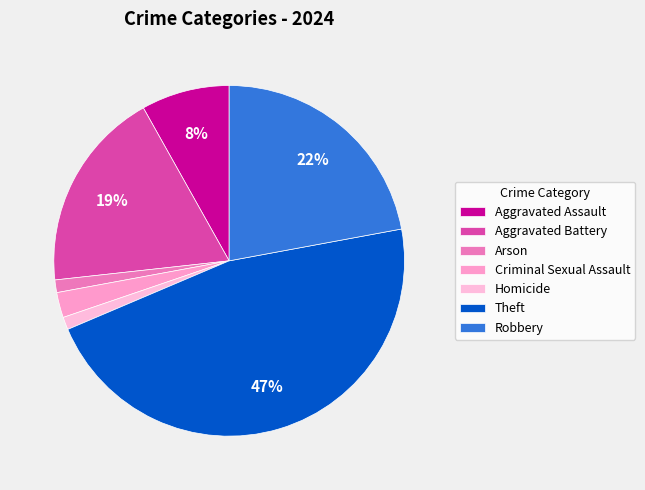

Is it true that Aggravated Battery is 5% of the pie?

False